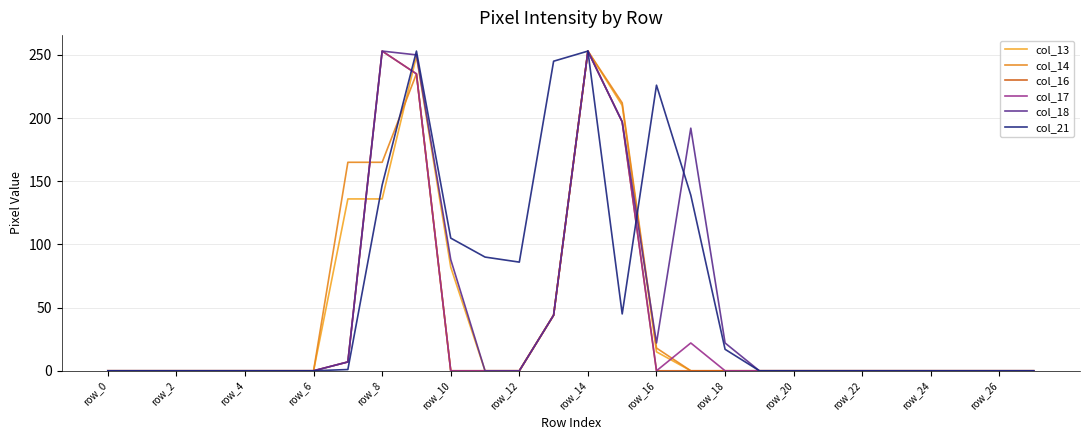

How many lines are shown in the chart?

6